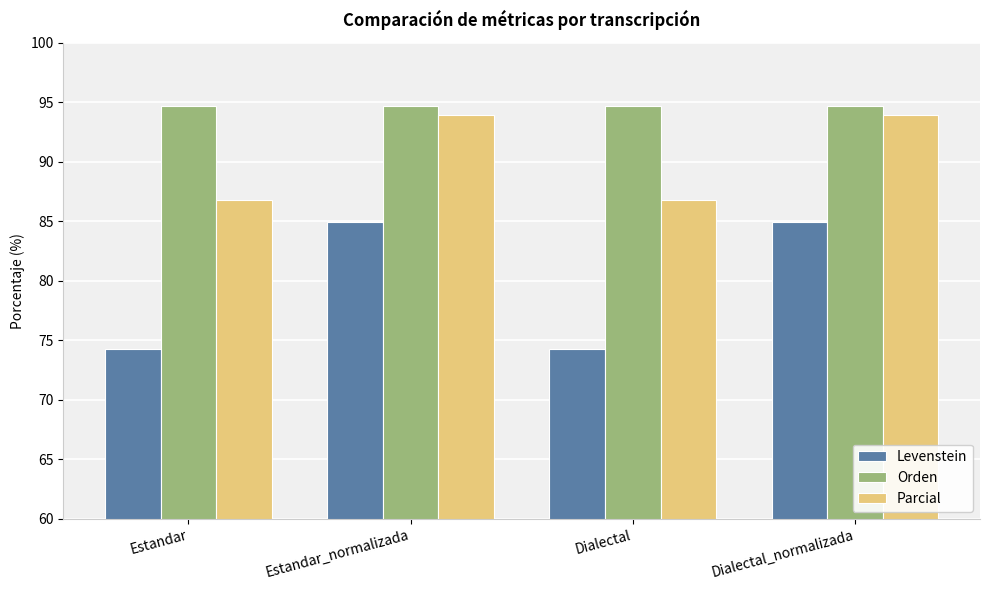

What is the smallest value displayed?

74.3